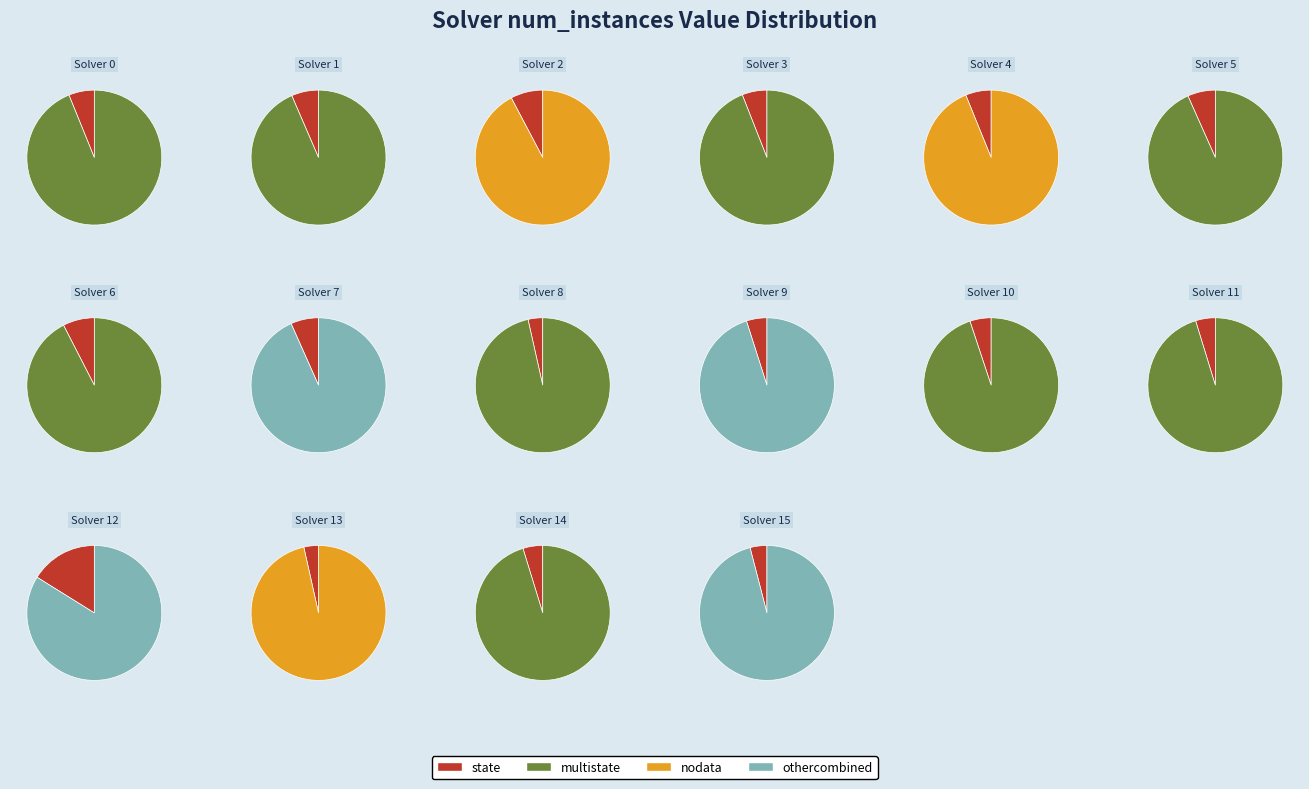

The 14 slice represents 5% of the pie. True or false?

True